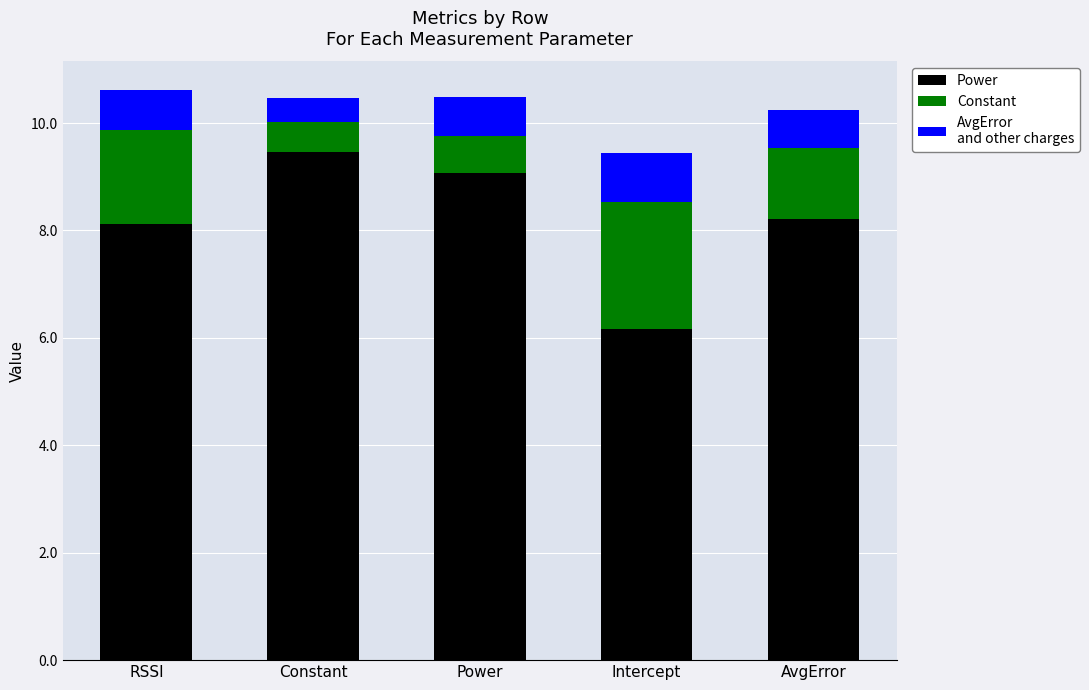

What is the total value across all series at Constant?

10.5